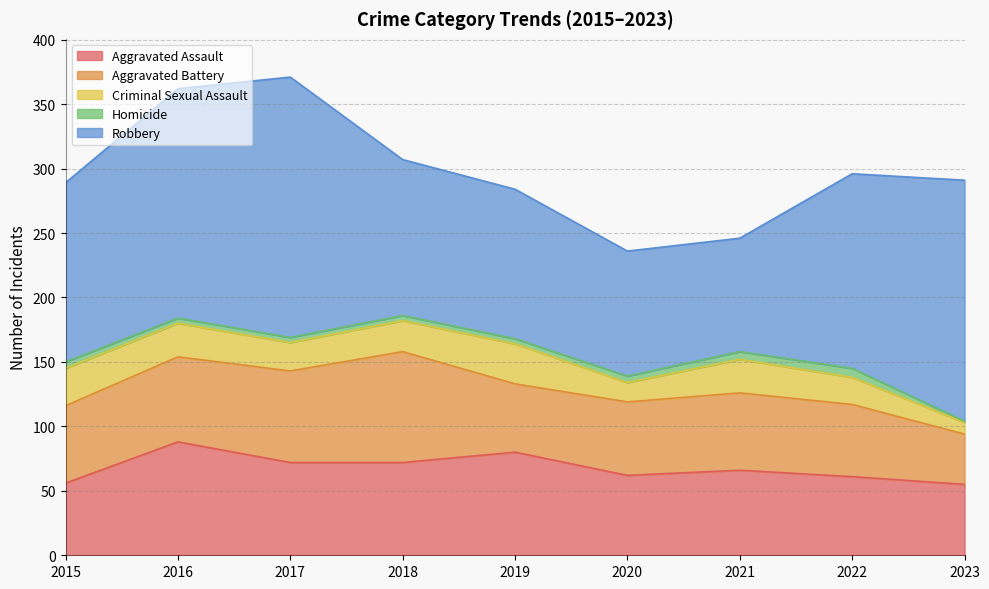

At which label is Homicide closest to 4?

2016